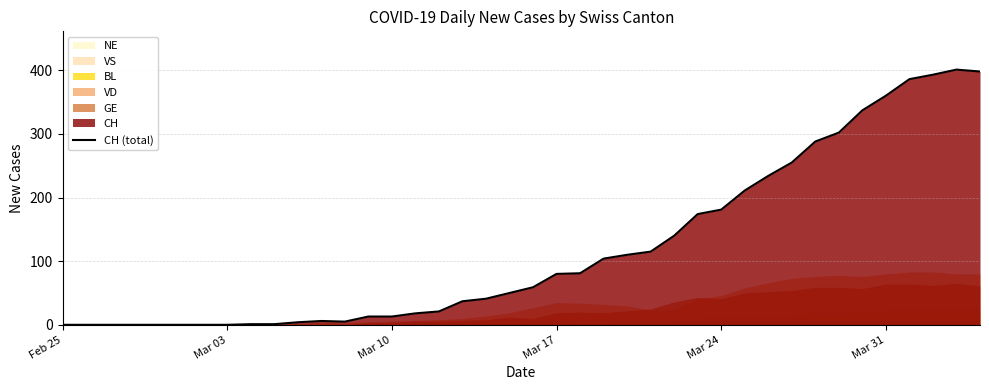

The value of CH (total) at Mar 03 is -223. True or false?

False